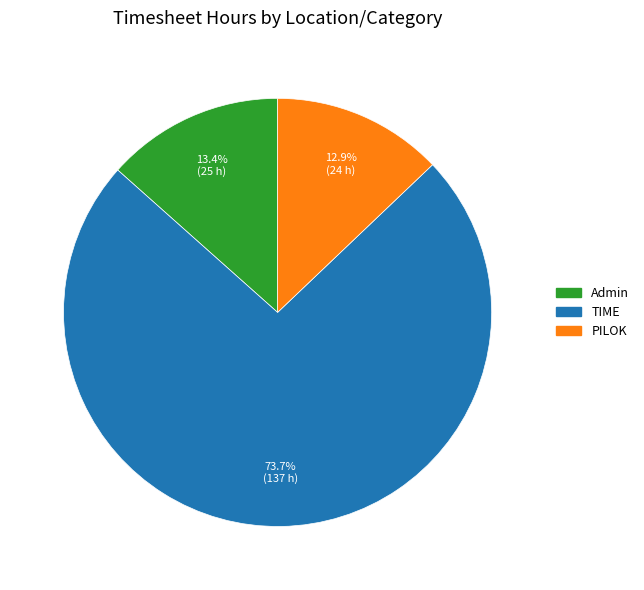

Does any single category account for the majority?

Yes